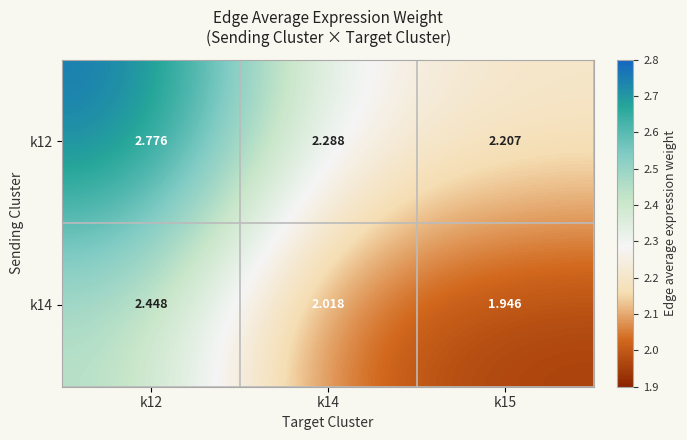

Between k12 and k14, which series saw the biggest shift?

k12